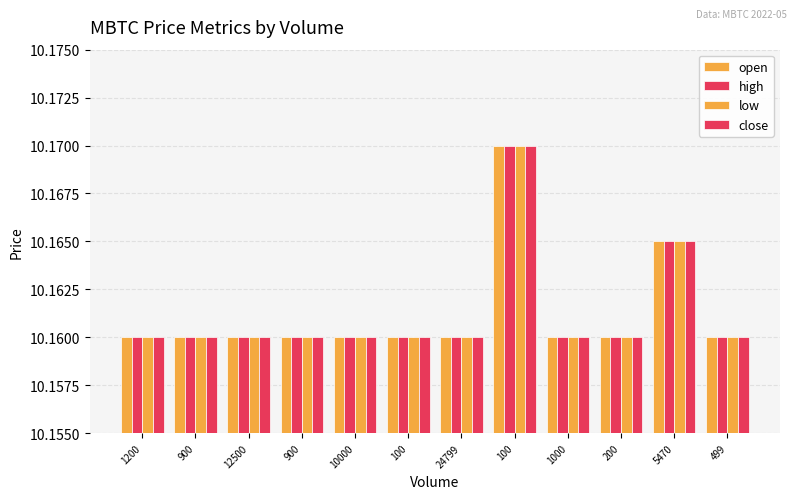

Reading left to right, extract all data points from this chart.

open: 10.2	10.2	10.2	10.2	10.2	10.2	10.2	10.2	10.2	10.2	10.2	10.2
high: 10.2	10.2	10.2	10.2	10.2	10.2	10.2	10.2	10.2	10.2	10.2	10.2
low: 10.2	10.2	10.2	10.2	10.2	10.2	10.2	10.2	10.2	10.2	10.2	10.2
close: 10.2	10.2	10.2	10.2	10.2	10.2	10.2	10.2	10.2	10.2	10.2	10.2